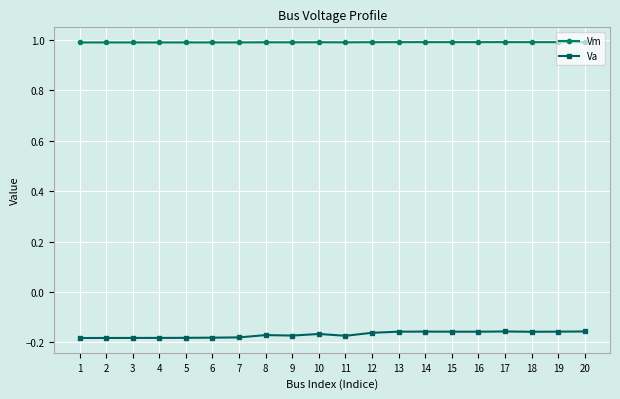

Is this an area chart (filled region under the line)?

No